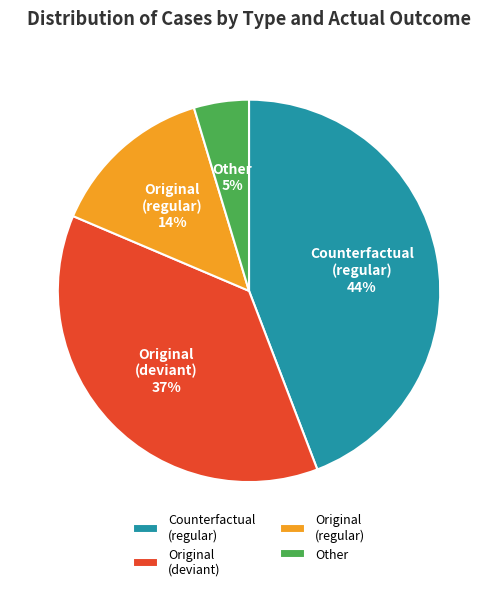

Do Original (deviant) and Original (regular) together represent more than half of the pie?

Yes